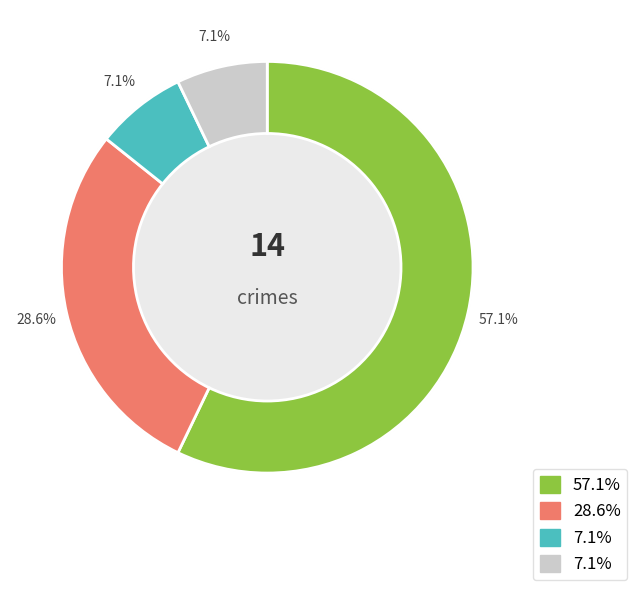

Is Aggravated Assault the majority of the pie?

No